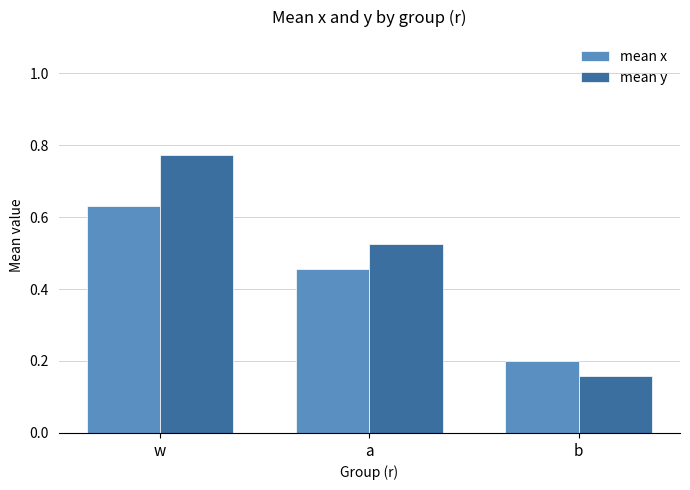

List the series in order of their overall mean, lowest first.

mean x, mean y